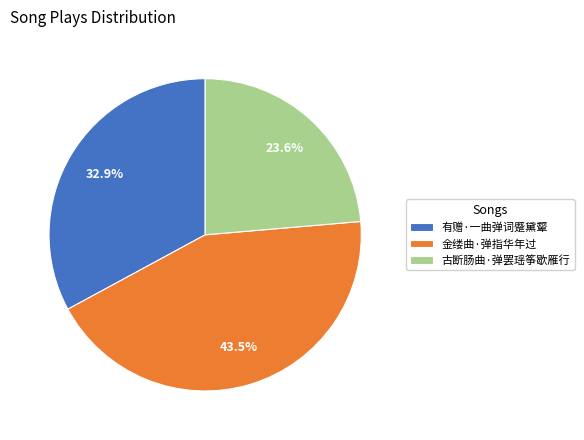

To the nearest percent, what is the combined percentage of 古断肠曲·弹罢瑶筝歇雁行 and 金缕曲·弹指华年过?

67%